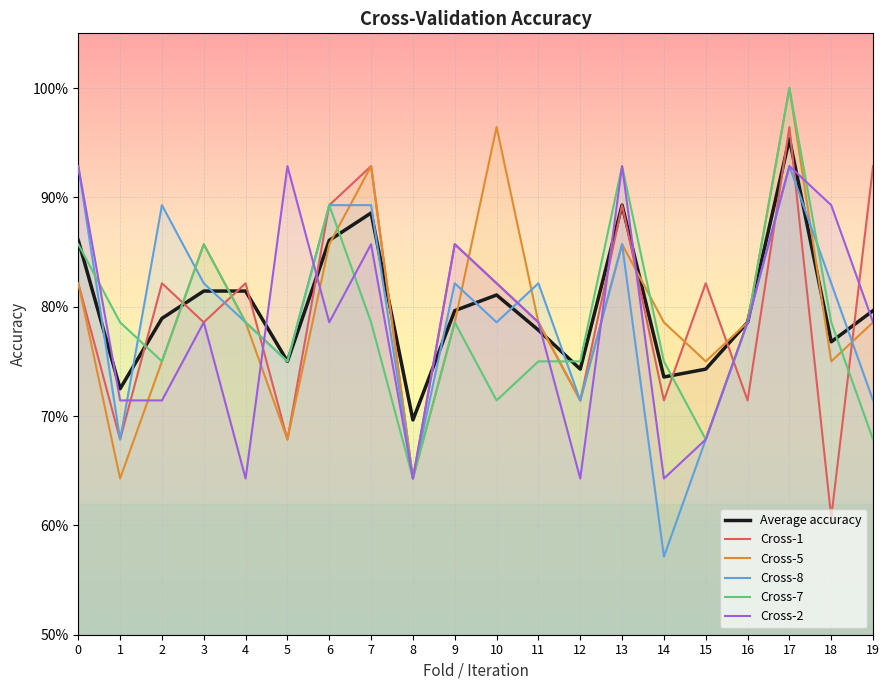

What are all the series names shown in the legend?

Average accuracy, Cross-1, Cross-5, Cross-8, Cross-7, Cross-2